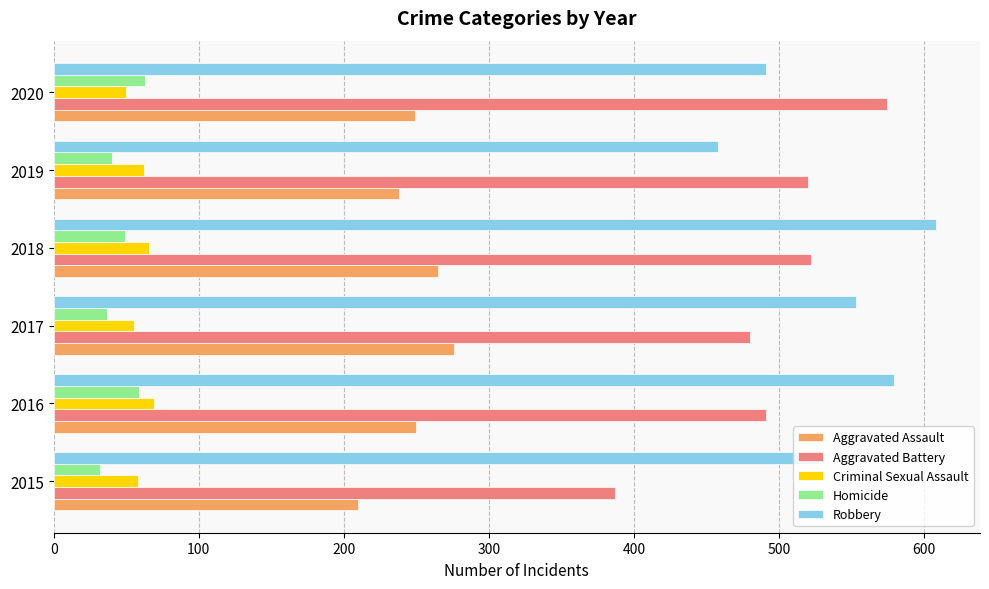

Rank the categories by Robbery value from highest to lowest.

2018, 2016, 2017, 2015, 2020, 2019